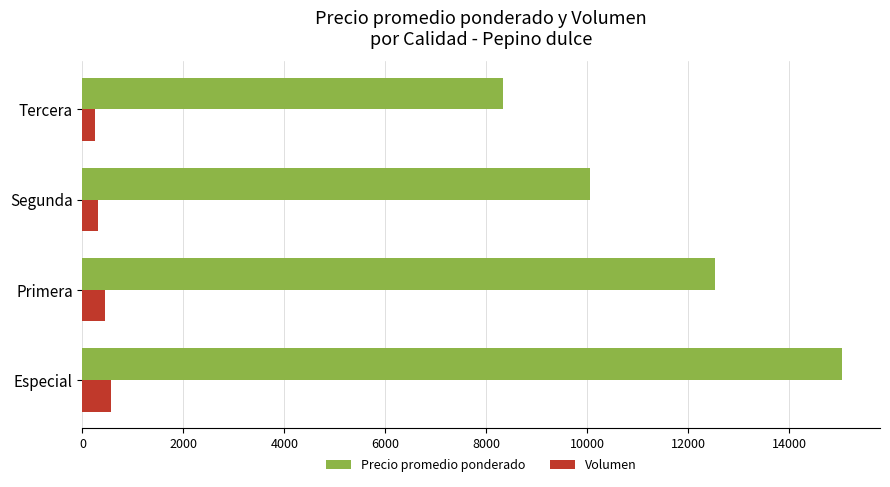

True or false: Precio promedio ponderado has a value of 15042 at Especial.

True